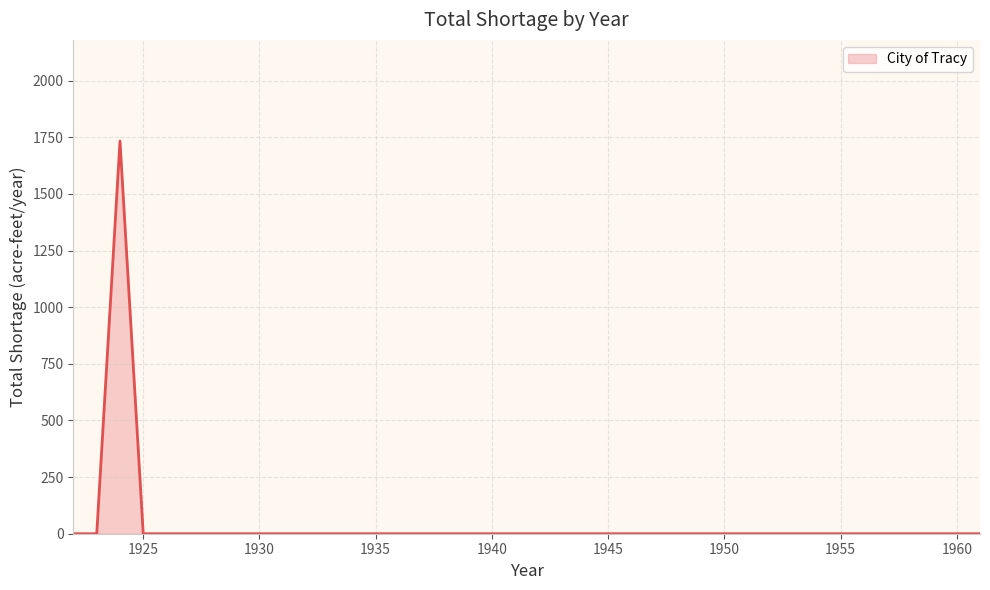

What is the maximum value shown in the chart?

1733.5